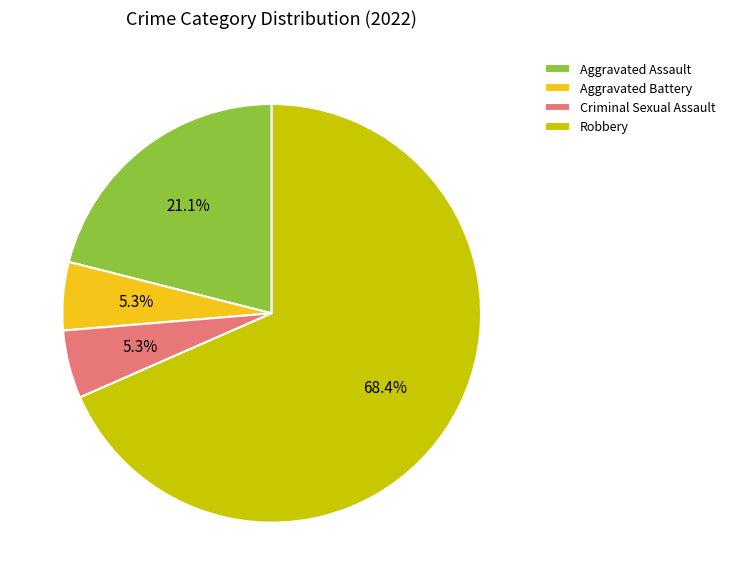

How much of the chart is everything except Aggravated Battery?

94.7%